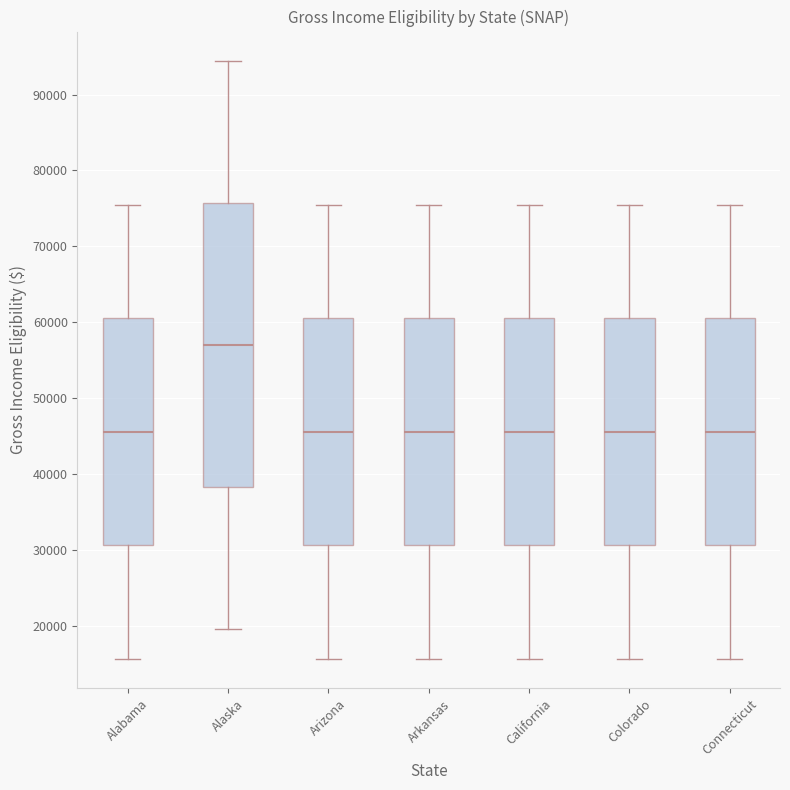

Comparing the boxes themselves (not the whiskers), which one is the tallest?

Alaska